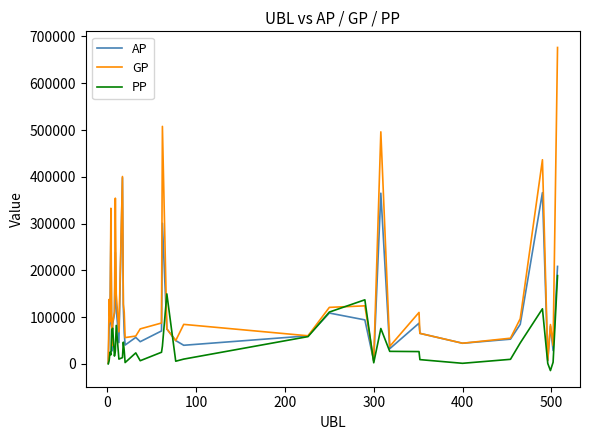

What is the maximum value for AP?

398092